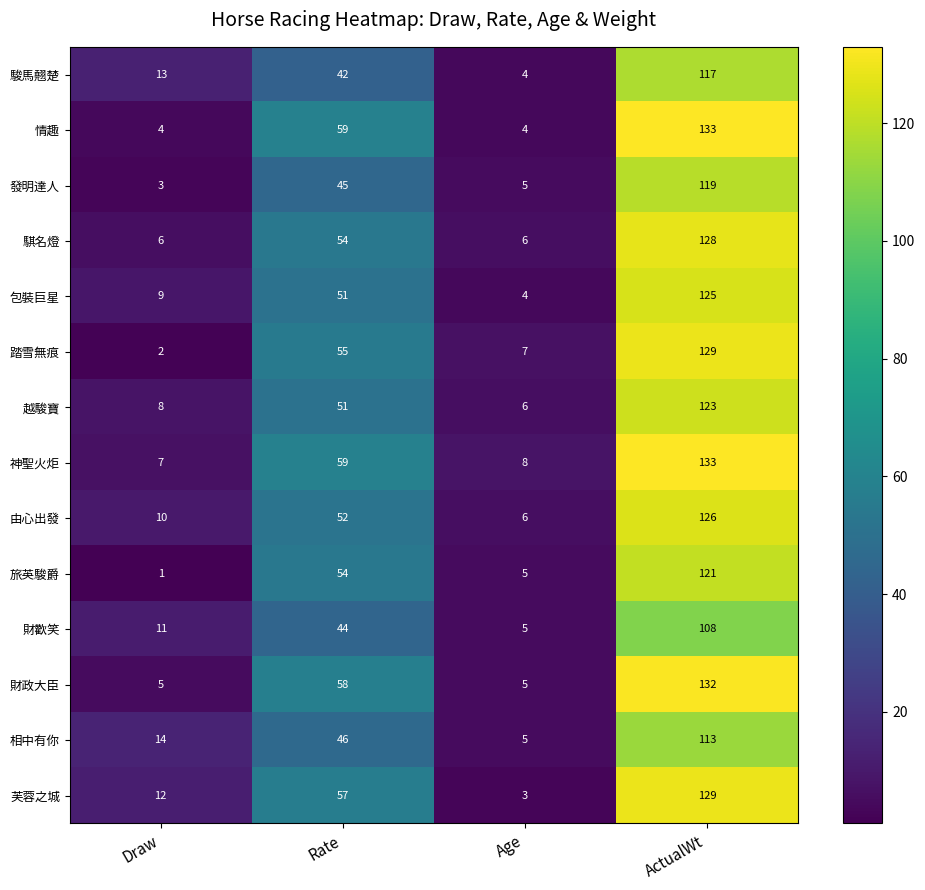

Which series has the widest spread of values?

情趣